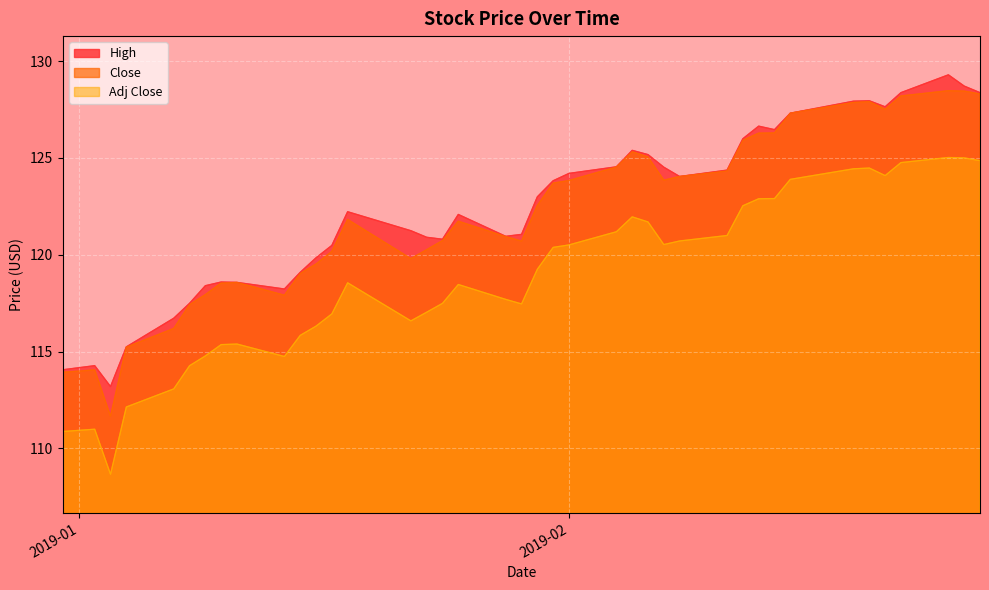

What is the greatest value displayed?

129.3